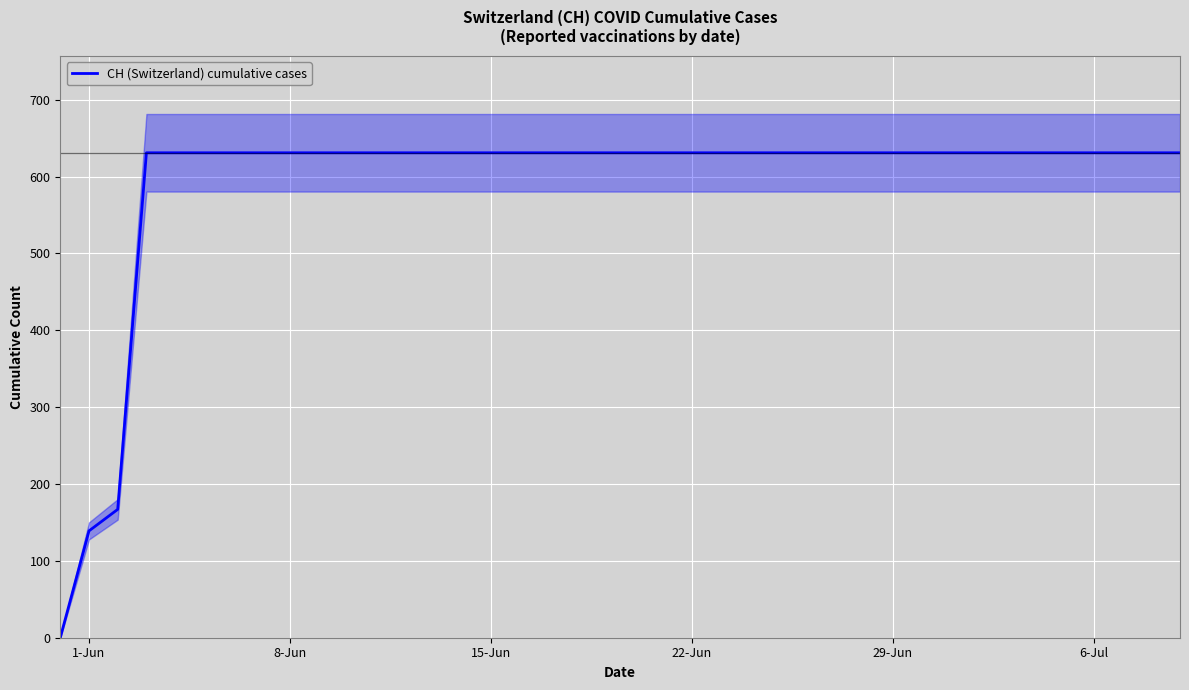

True or false: CH (Switzerland) cumulative cases has a value of 631 at 22-Jun.

True